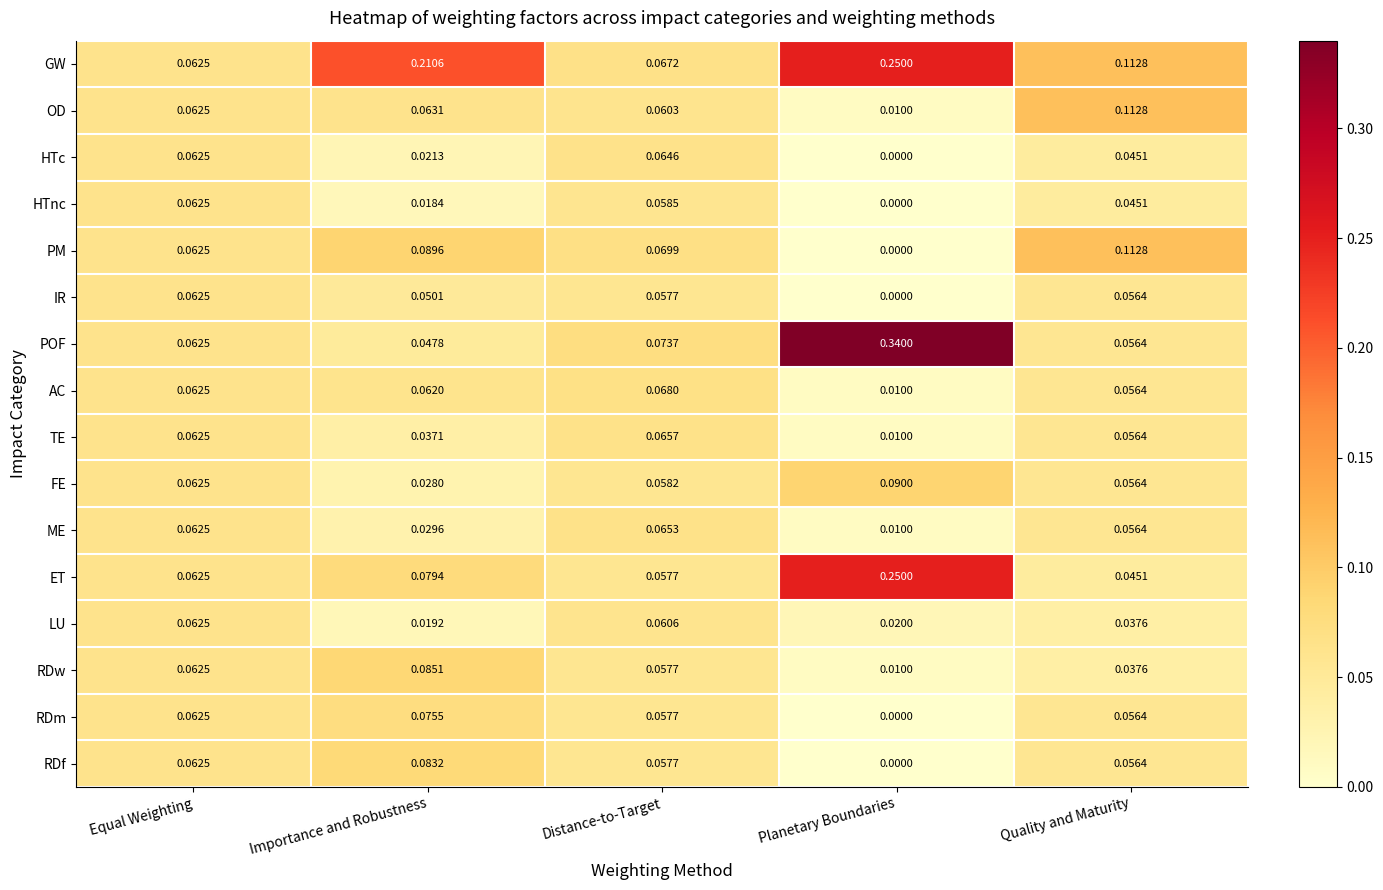

Which series has the largest total across all categories?

GW